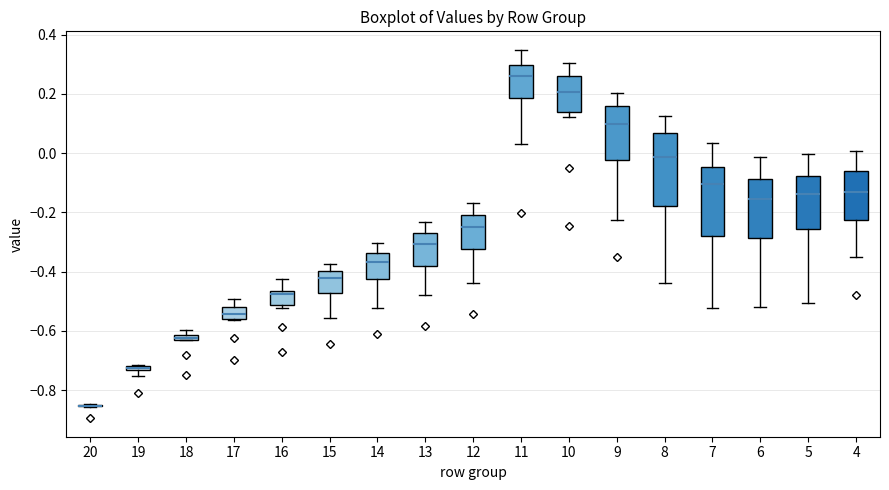

Where is the lower edge of the box at x = 5 on the y-axis? The values are not printed on the chart, so give them approximately, as read against the axis.

-0.26